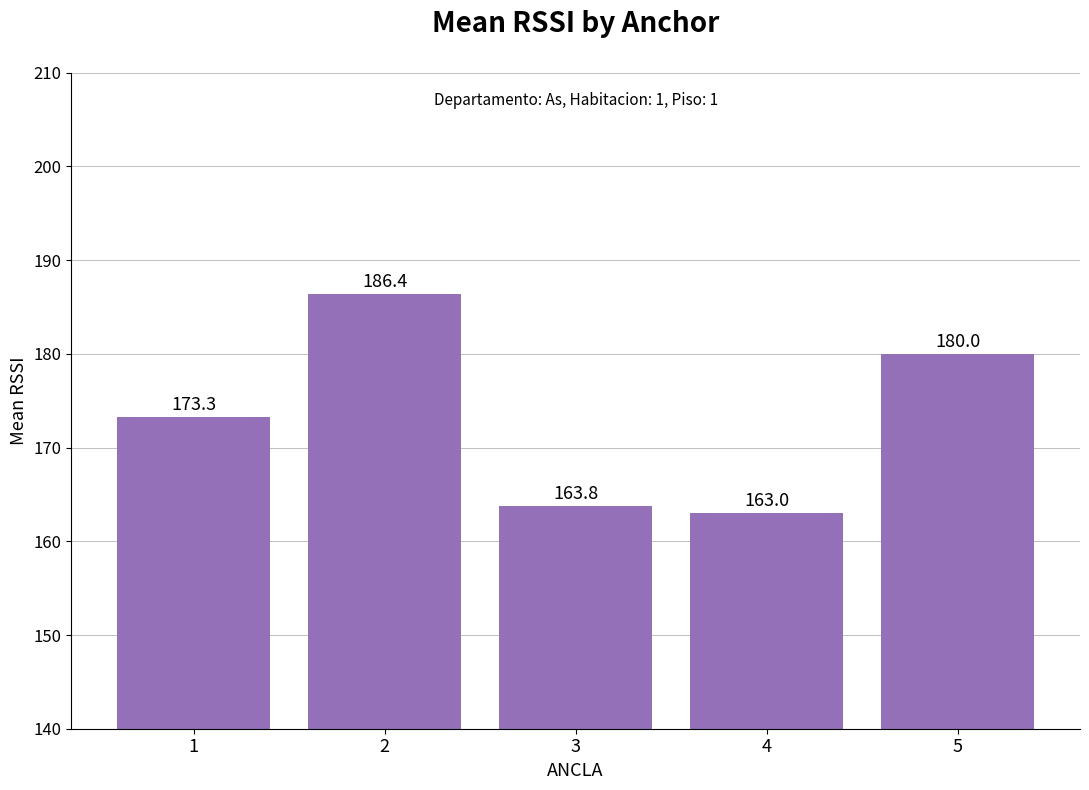

How many series are shown in this chart?

1